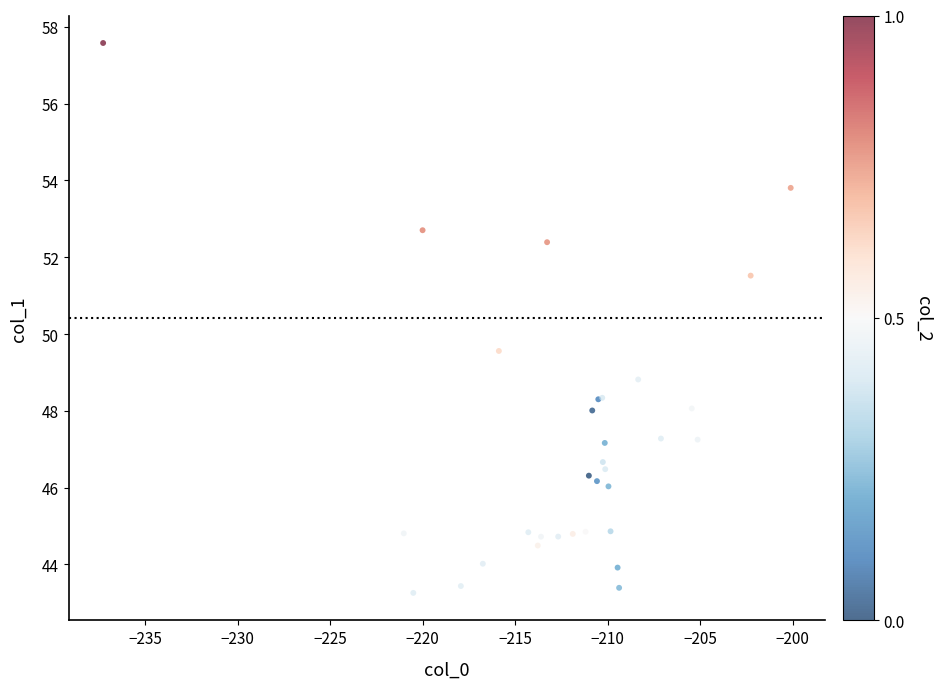

What Y value in the scatter plot is closest to 50?

49.6